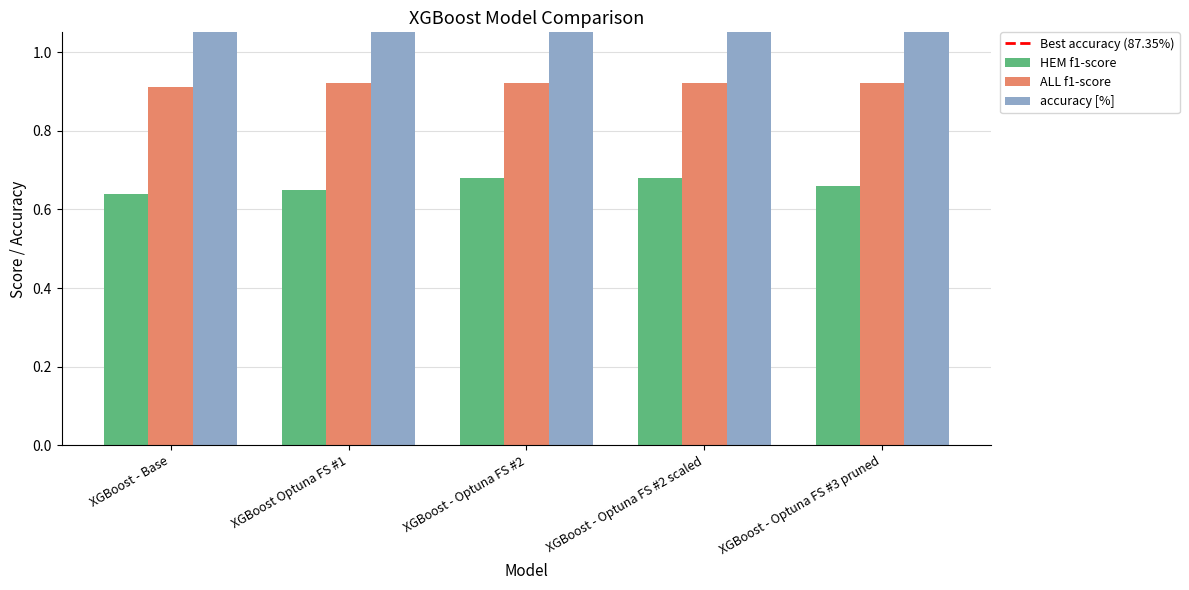

Rank the series by their maximum value, from highest to lowest.

accuracy [%], ALL f1-score, HEM f1-score